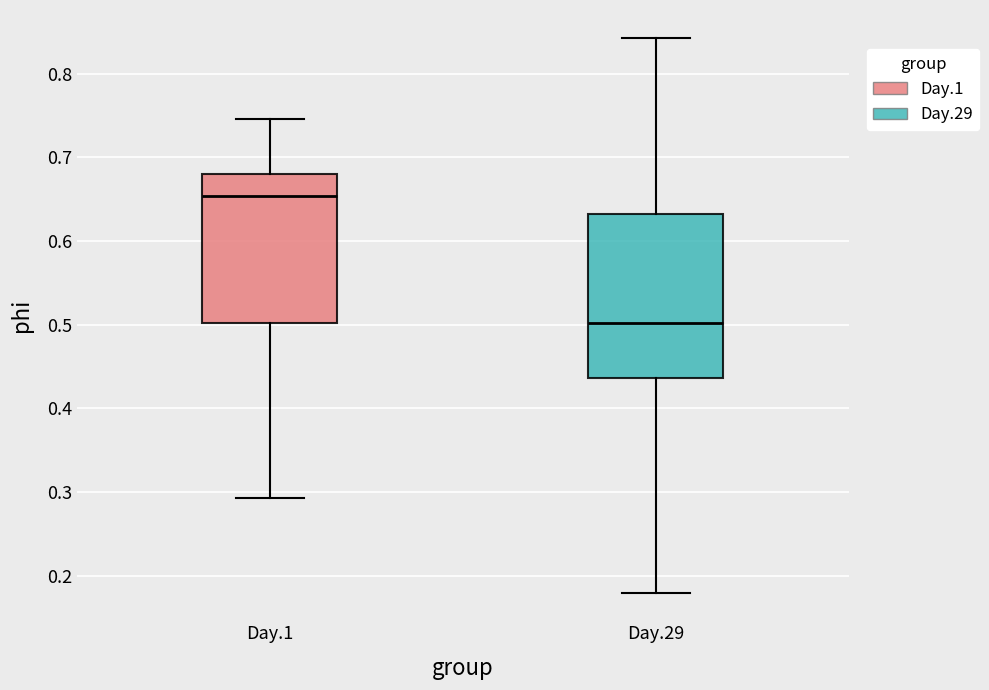

Which box is the tallest, from its lower edge to its upper edge?

Day.29